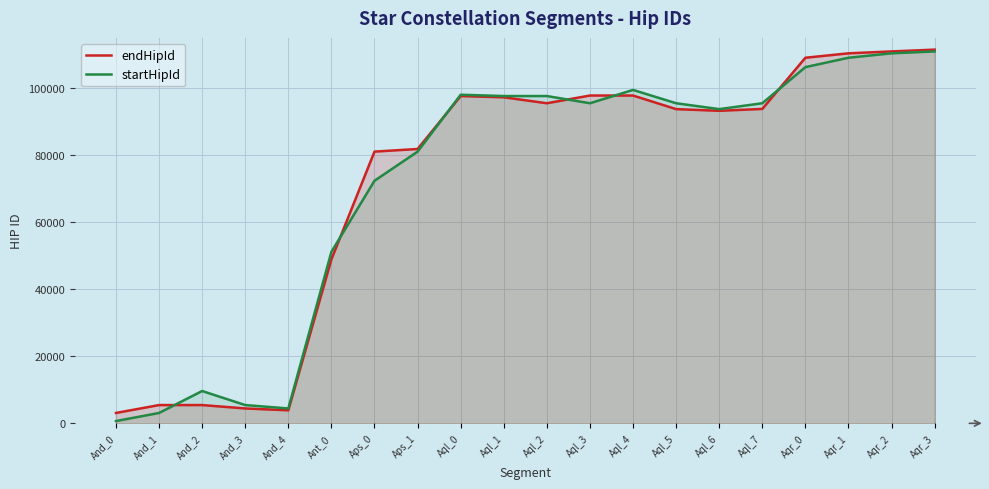

At which label is startHipId closest to 55818?

Ant_0